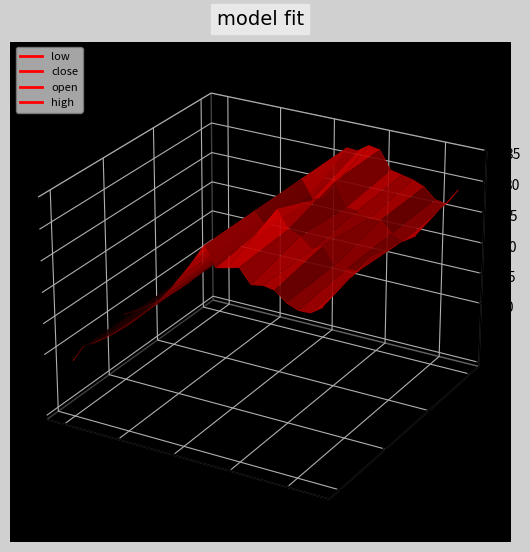

True or false: close has more than 2 points higher than both neighbors.

True